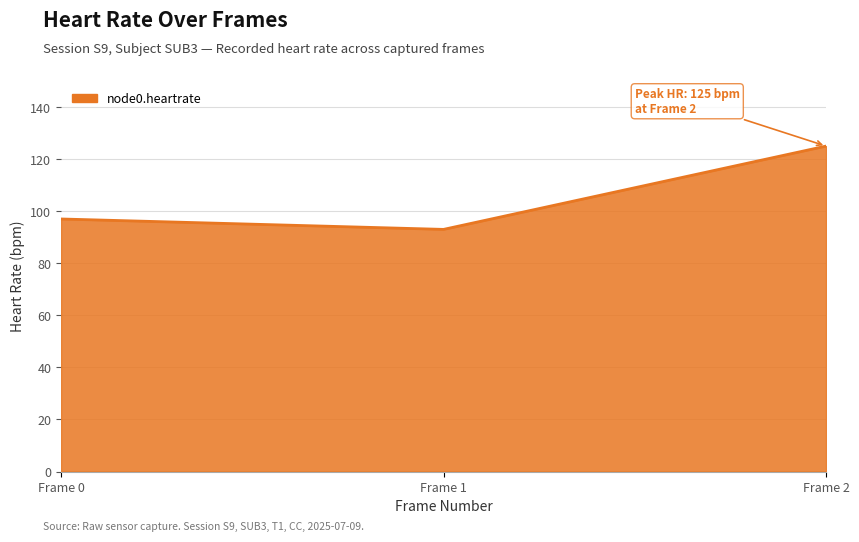

Reading left to right, transcribe all the data shown in this chart.

97	93	125